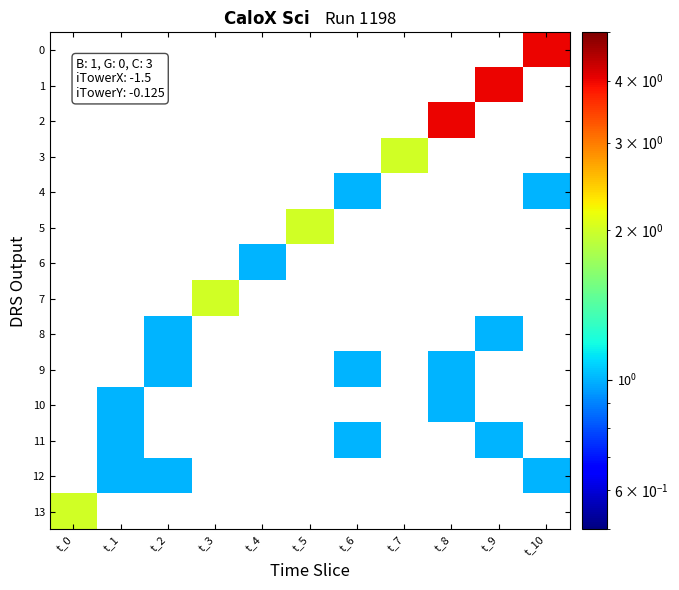

Rank the categories by 4 value from lowest to highest.

t_0, t_1, t_2, t_3, t_4, t_5, t_6, t_7, t_8, t_9, t_10